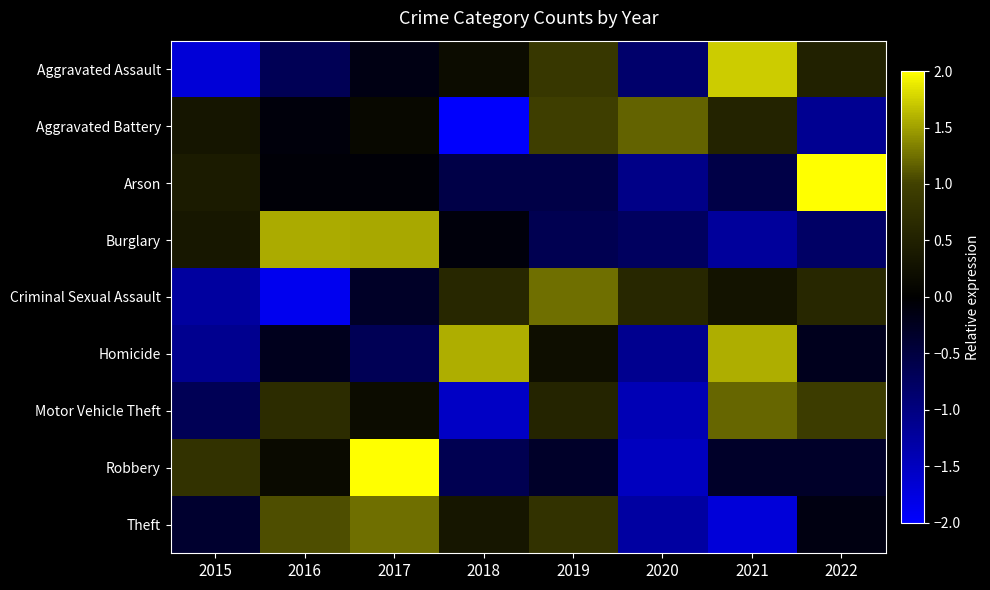

Which series changed the most between 2015 and 2019?

Aggravated Assault